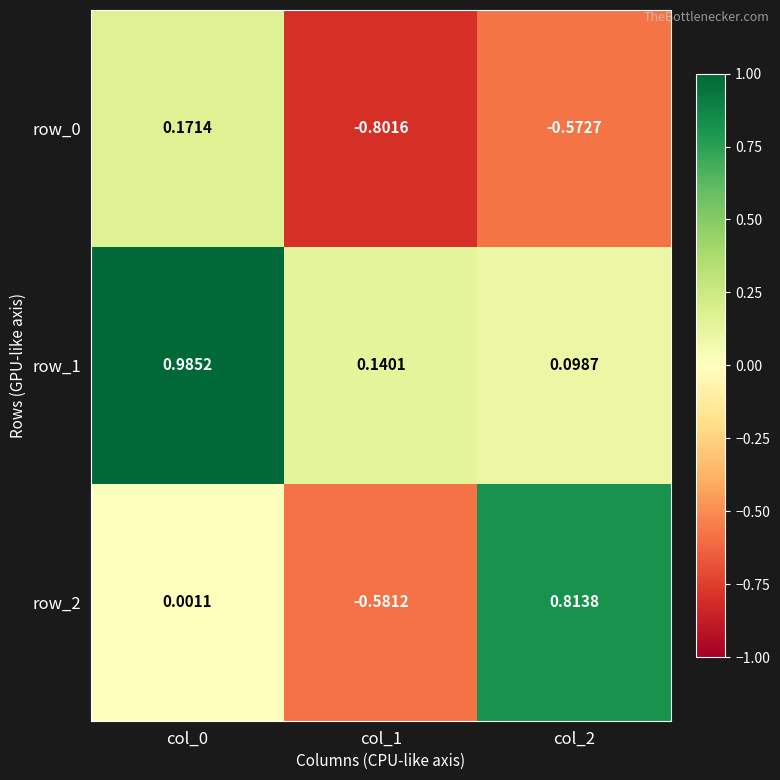

What is the approximate value of row_0 at col_0?

0.2